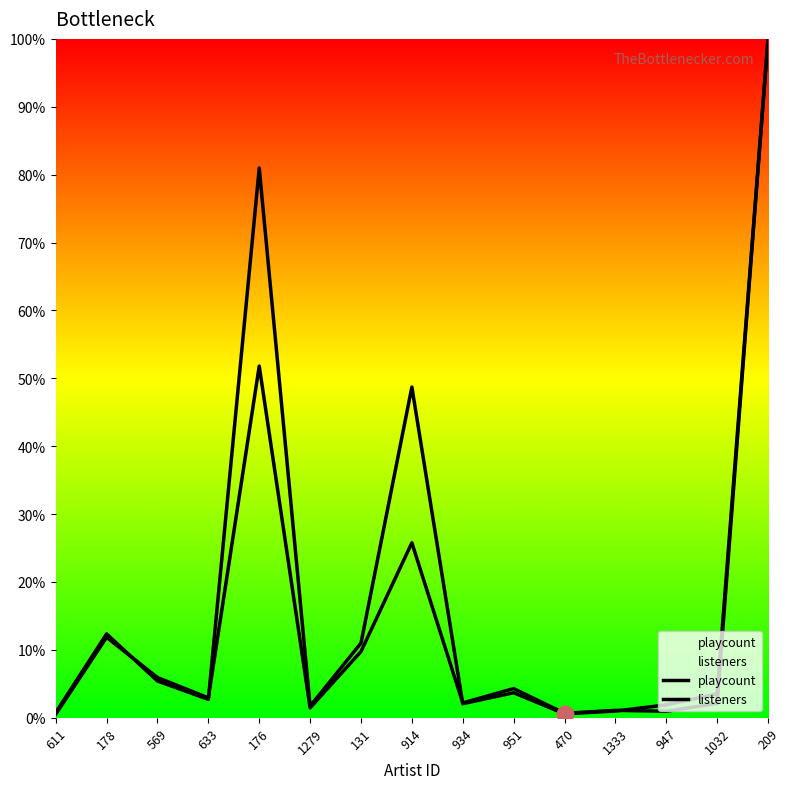

What is the maximum value for listeners?

394917357.0